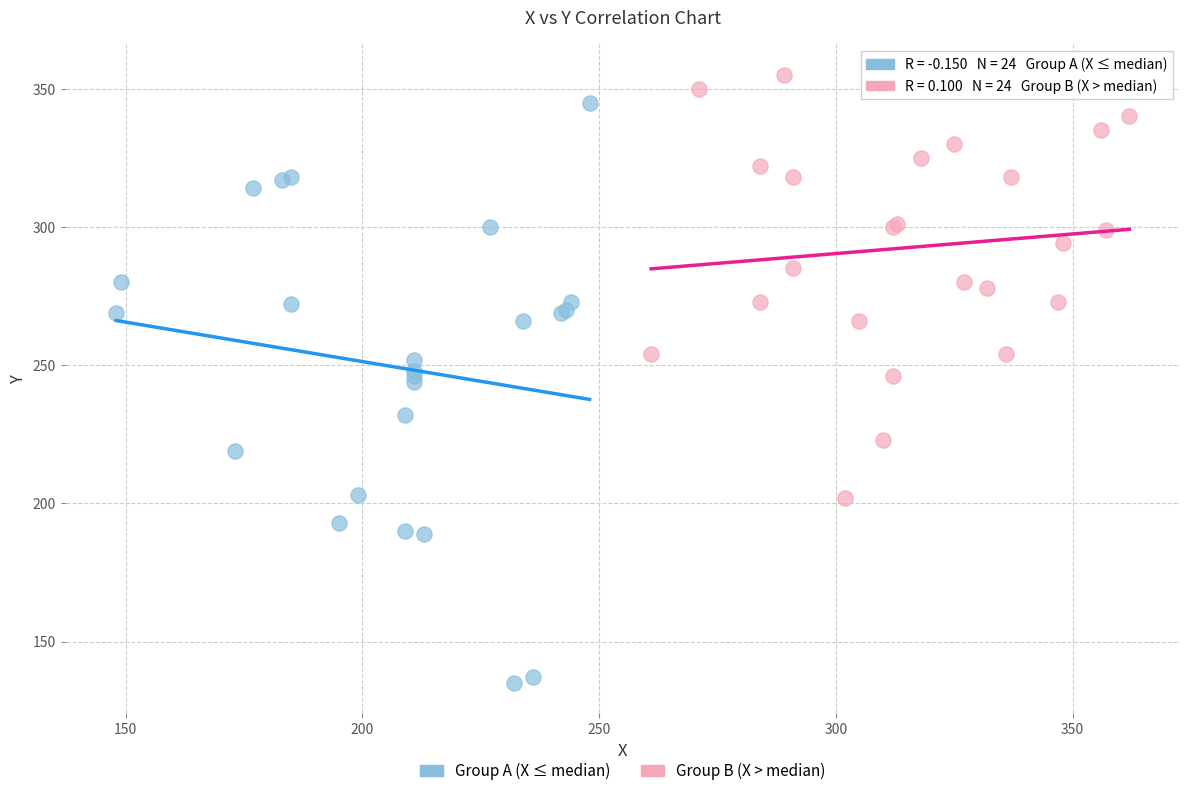

What are all the series names shown in the legend?

Group A (X ≤ median), Group B (X > median)